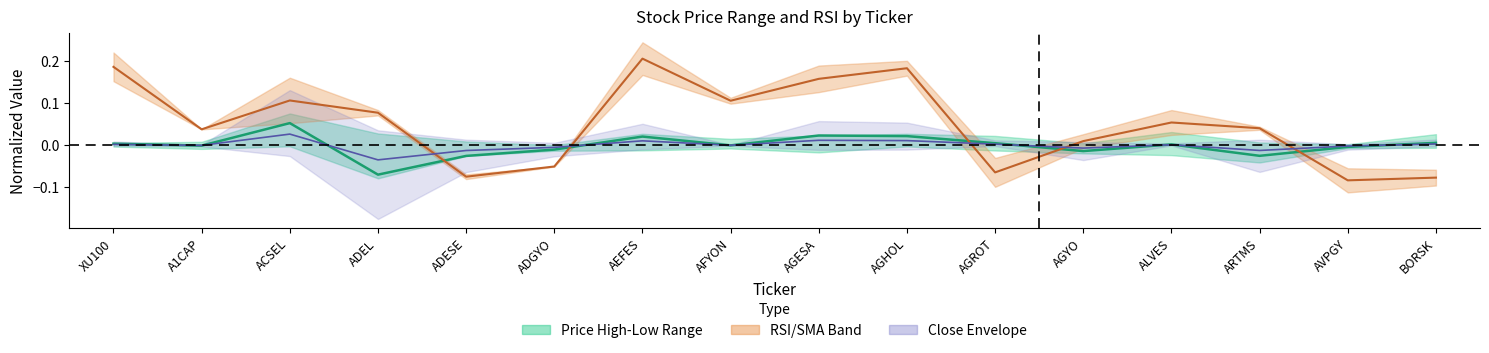

True or false: Close (×0.5) has a value of 0.0 at ACSEL.

True